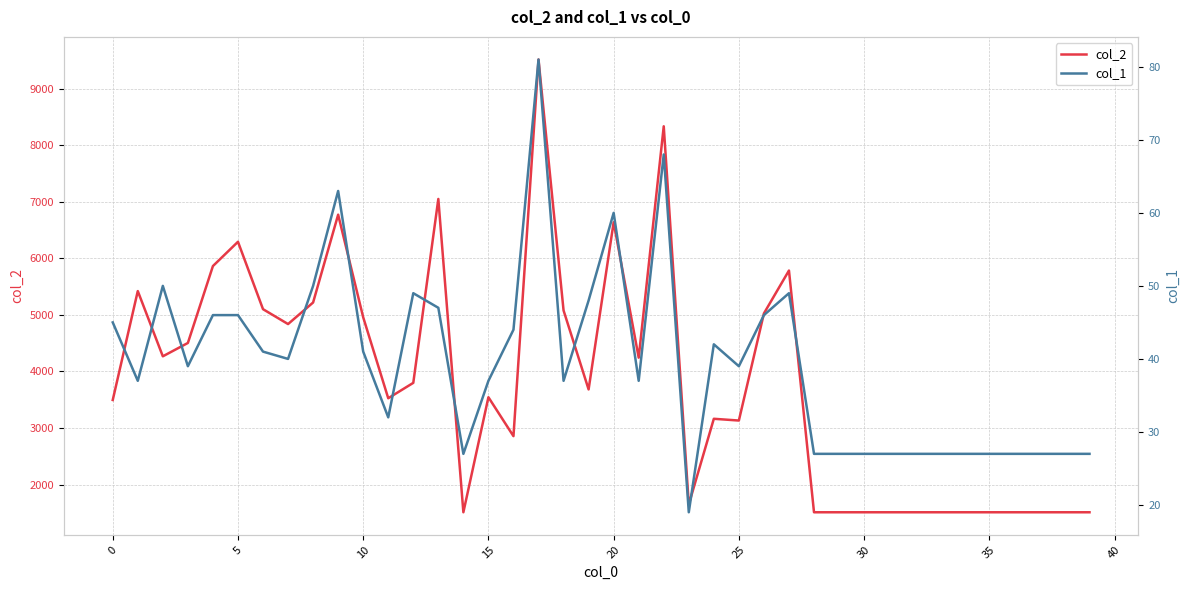

True or false: col_1 and col_2 cross at least once.

False